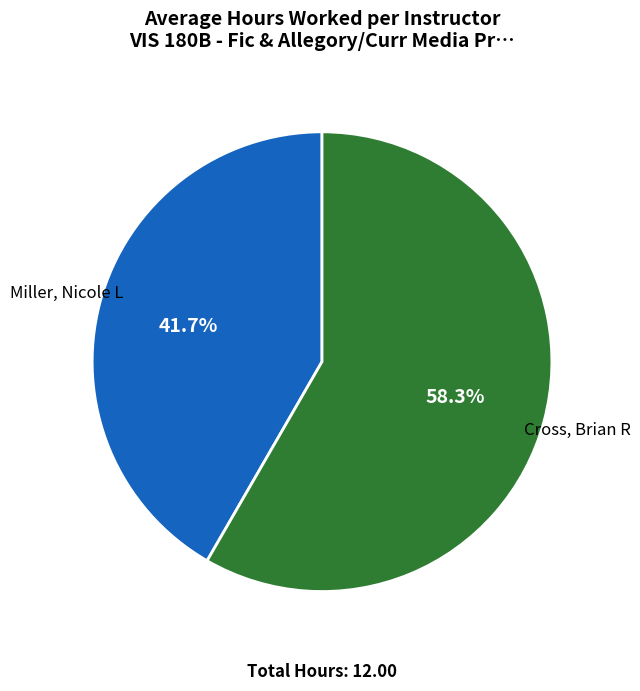

Which category has the biggest portion of the pie?

Cross, Brian R